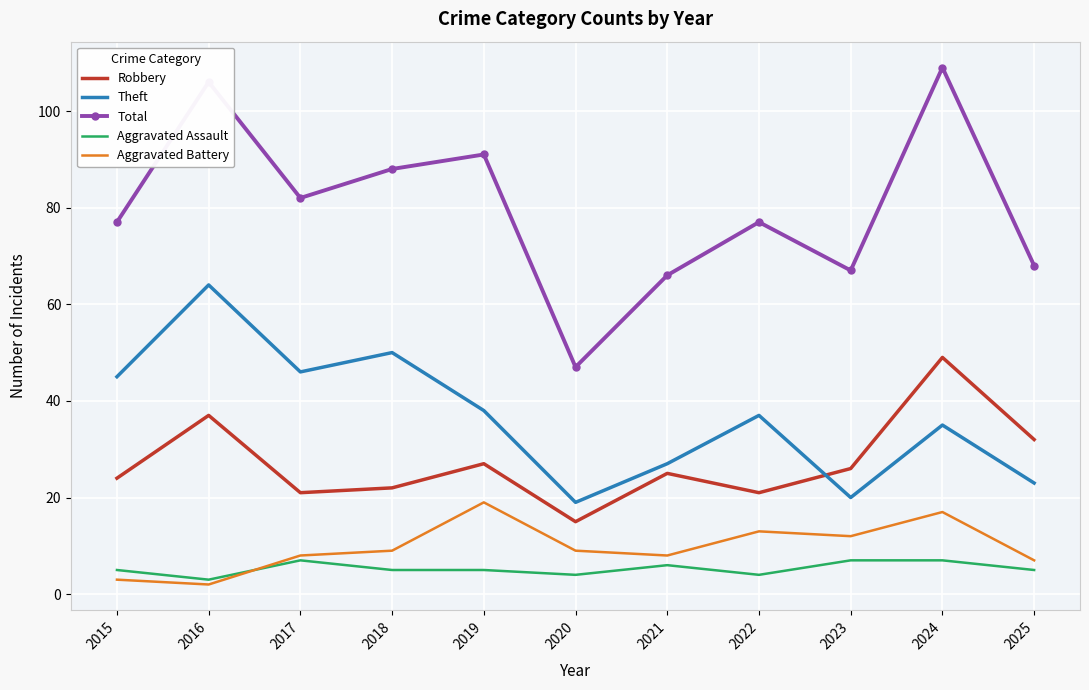

What is the spread (max minus min) of values at 2023?

60